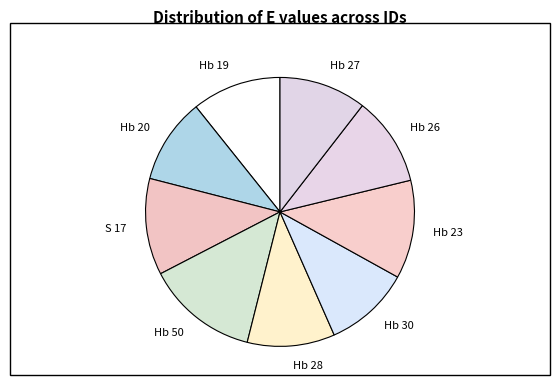

Is the sum of Hb 19 and S 17 greater than half?

No